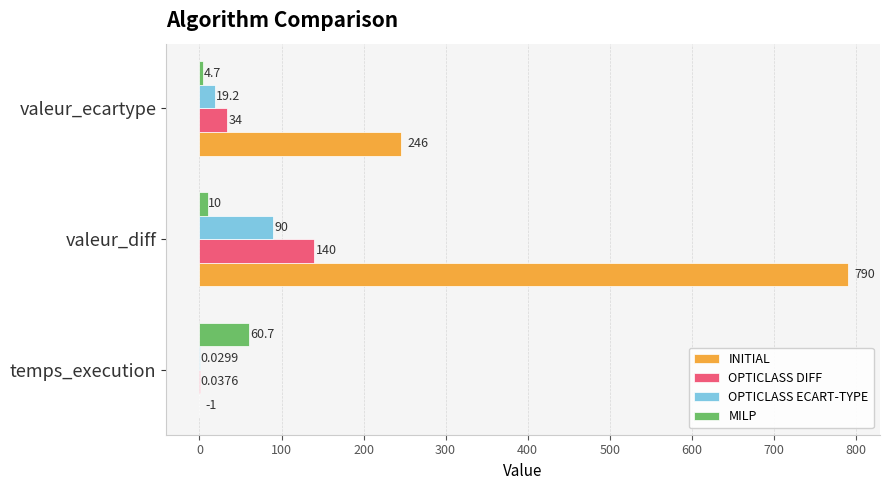

What is the average value of the OPTICLASS ECART-TYPE series?

36.4